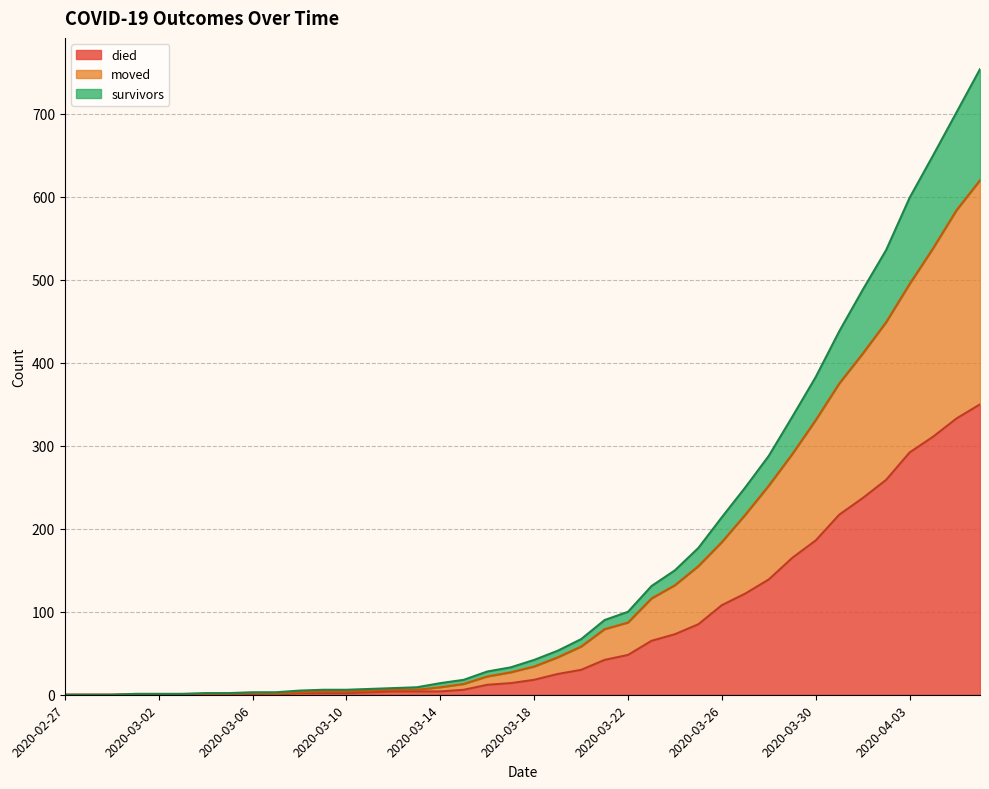

The value of died at 2020-03-24 is 73. True or false?

True